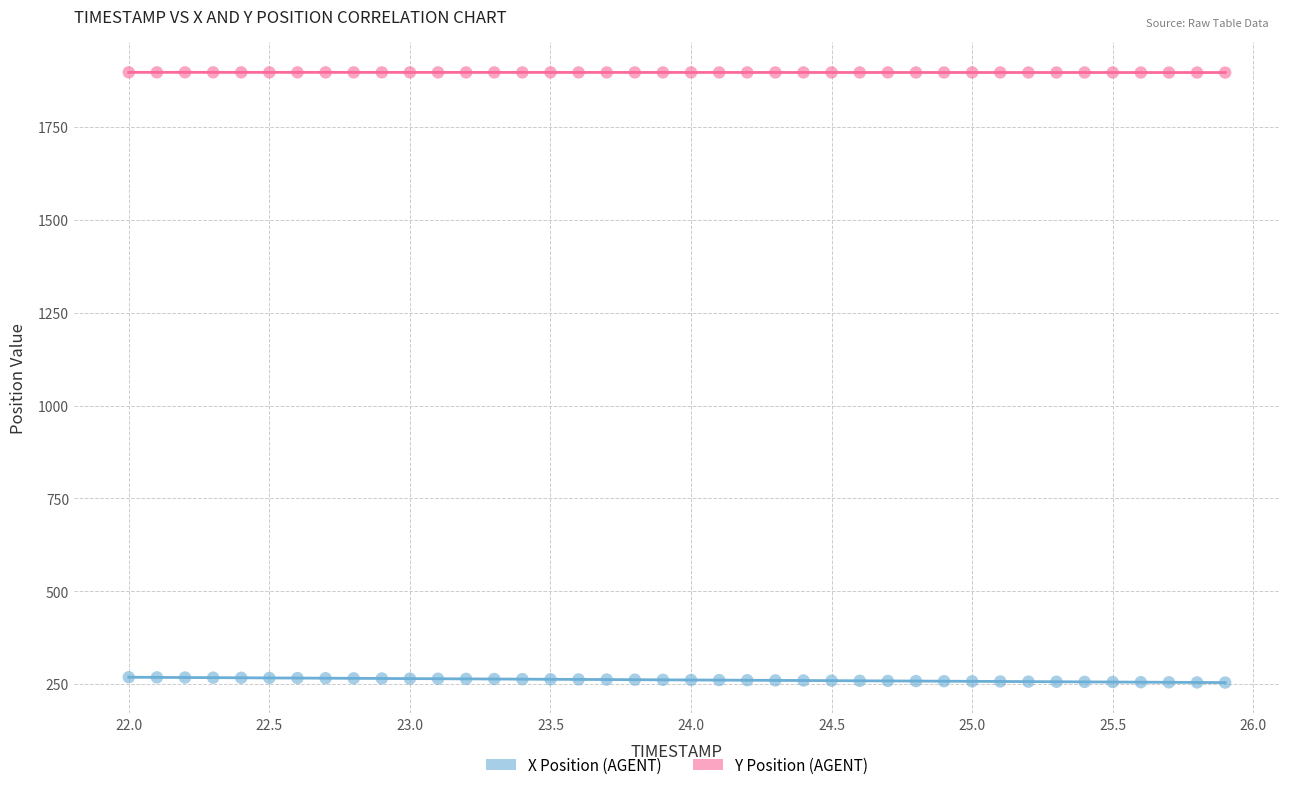

Which series contains the highest Y value?

Y Position (AGENT)